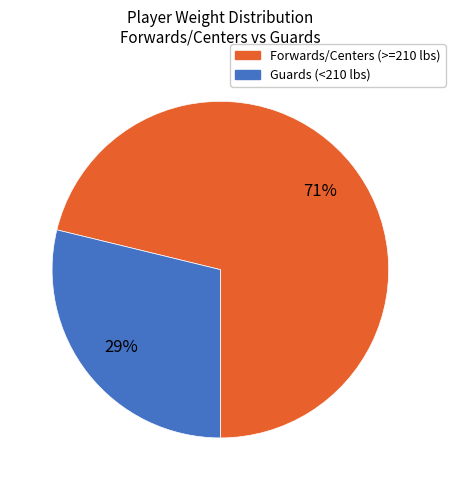

How many slices are in this pie chart?

2